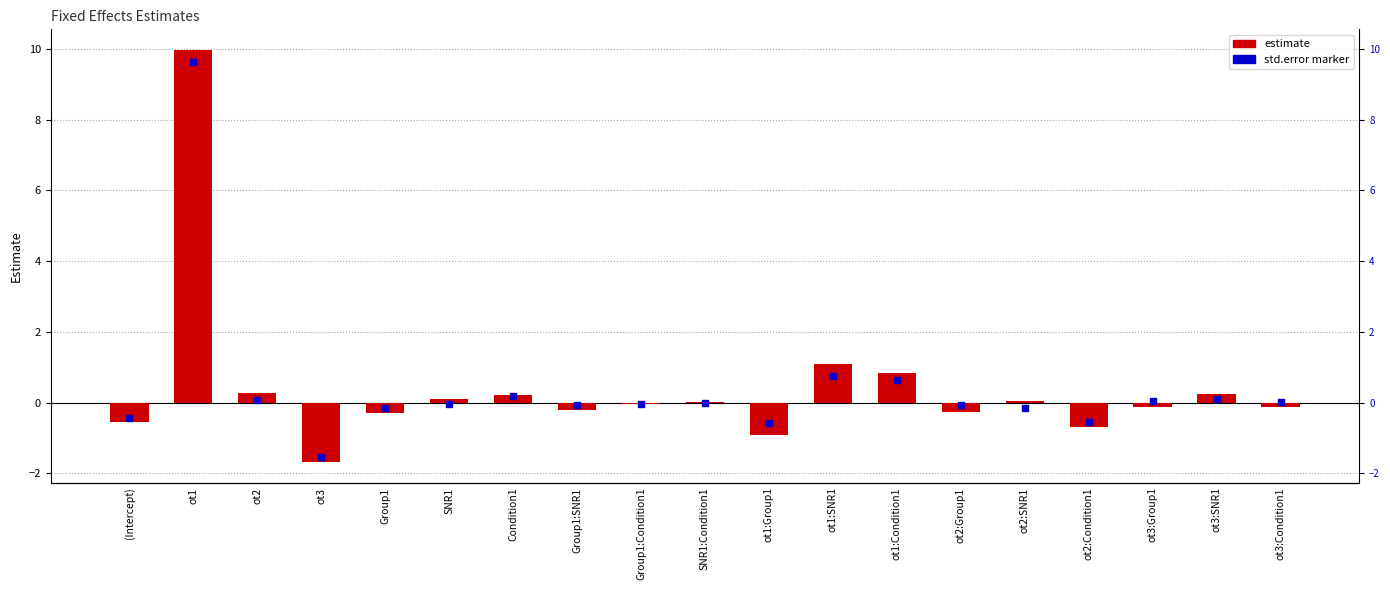

What is the total value across all series at ot1?

19.6